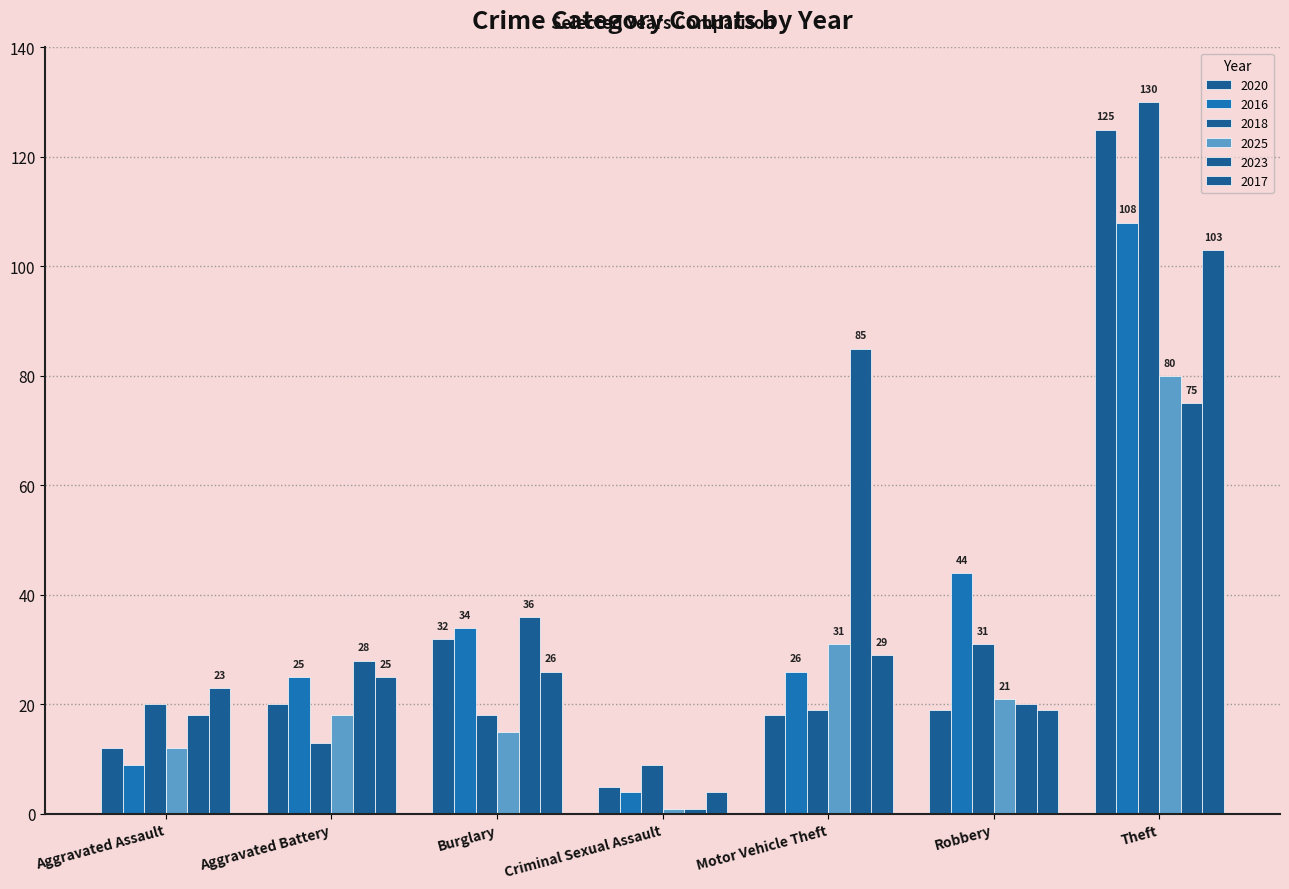

How many data points does each series have?

7